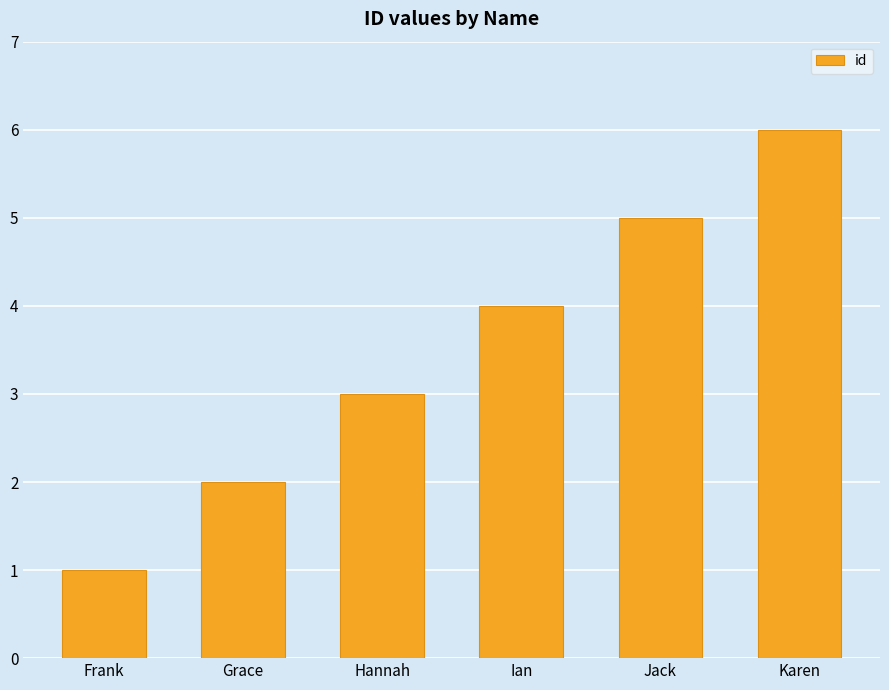

At which label is the value closest to 3?

Hannah